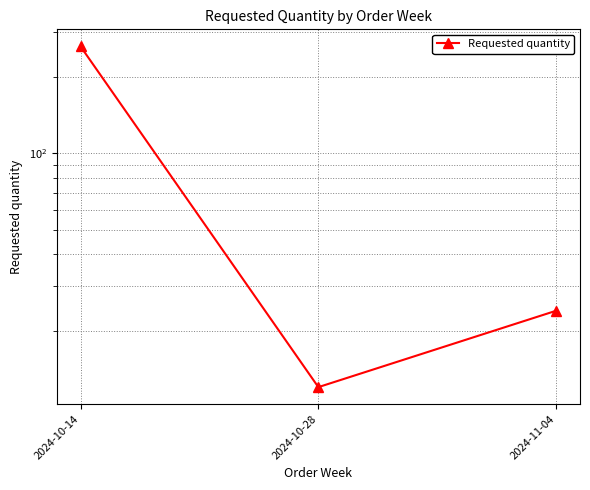

Reading right to left, list all the values displayed in this chart.

2024-11-04=24	2024-10-28=12	2024-10-14=264